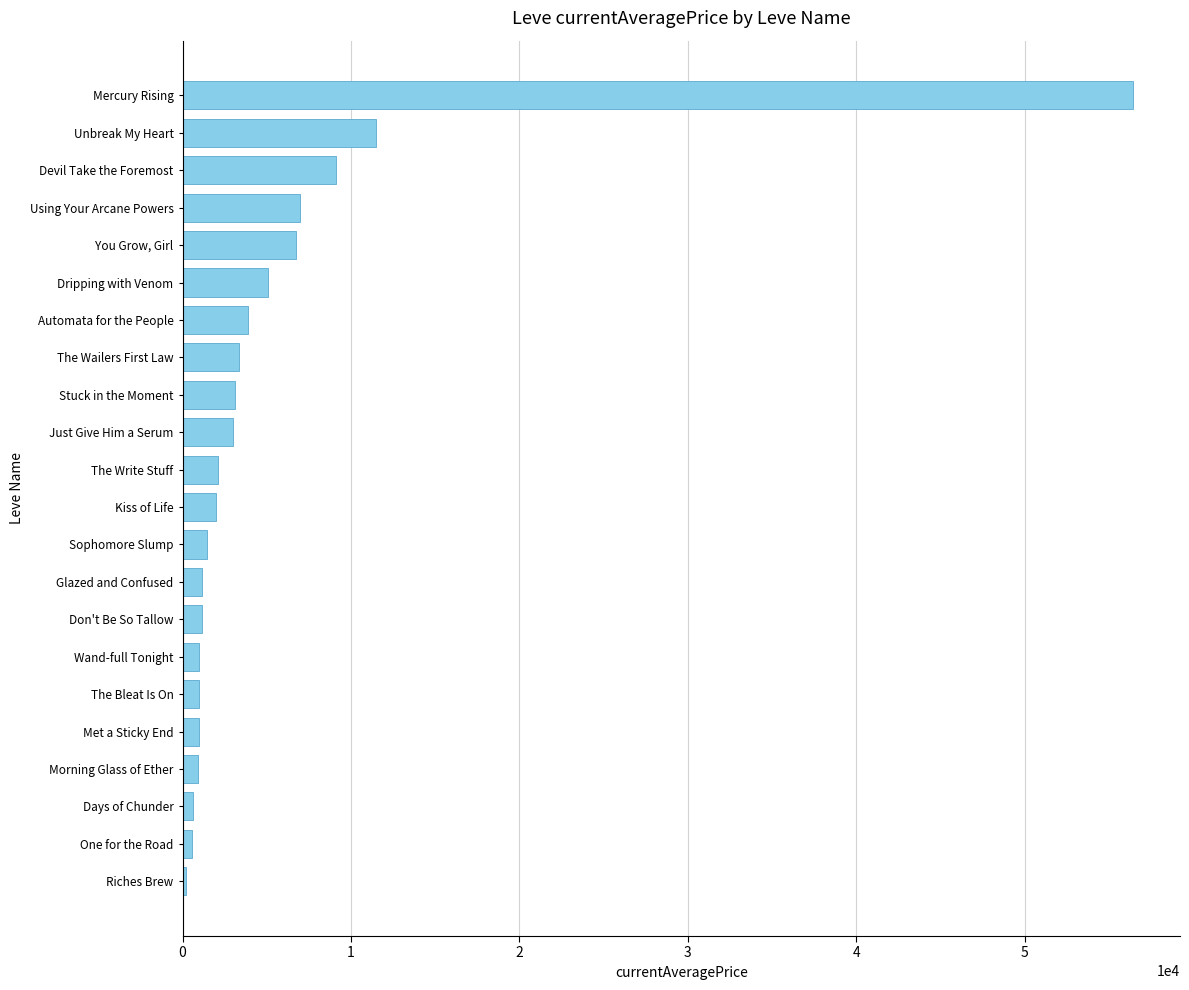

Approximately how many times larger is the value at Unbreak My Heart compared to Just Give Him a Serum?

3.9